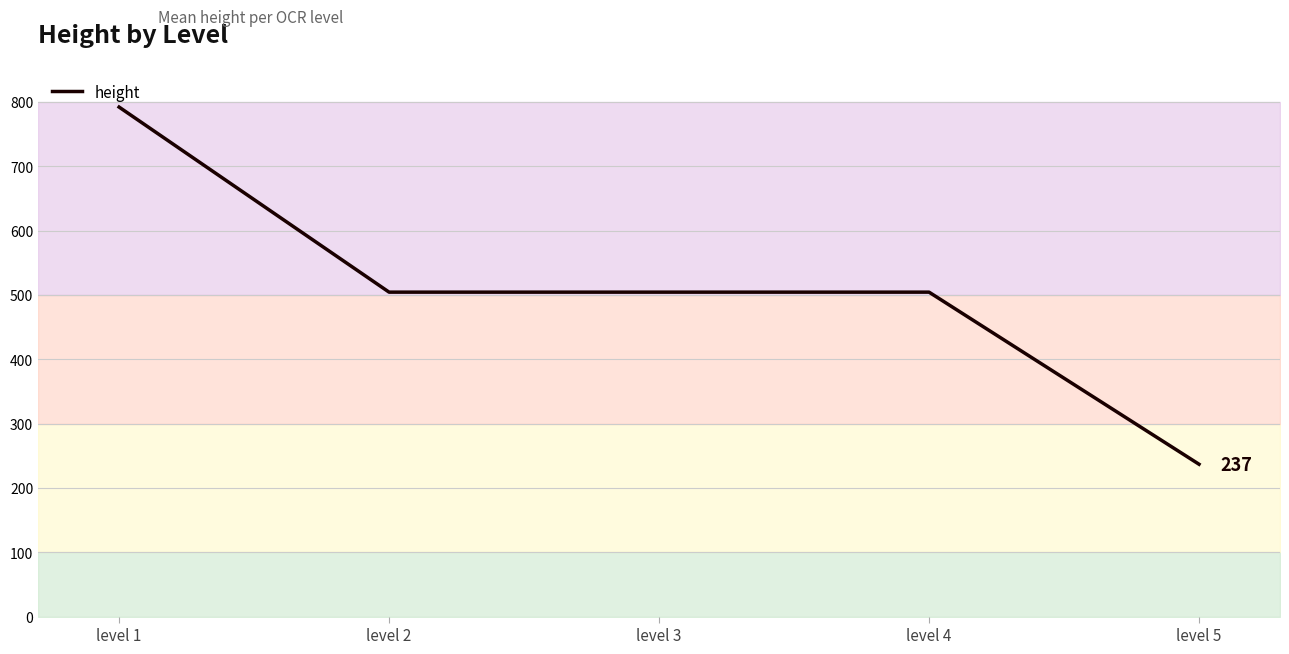

What is the minimum value shown in the chart?

236.8